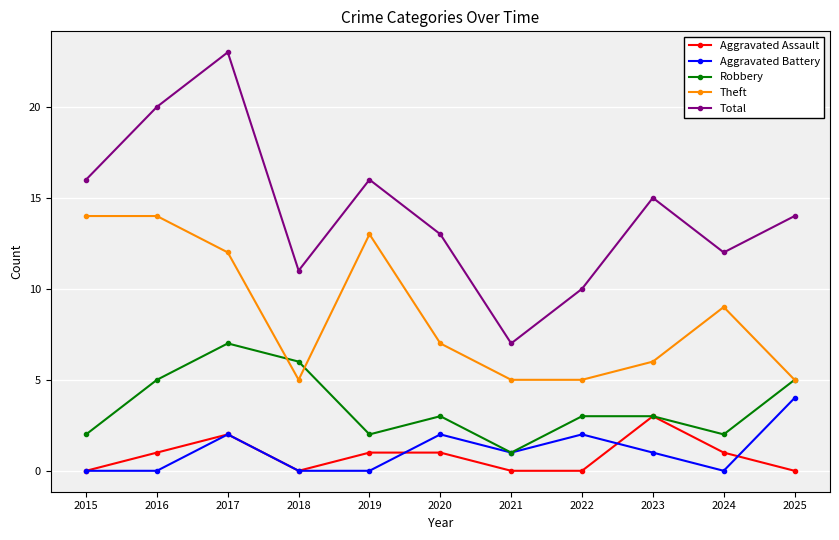

Which series has the widest spread of values?

Total